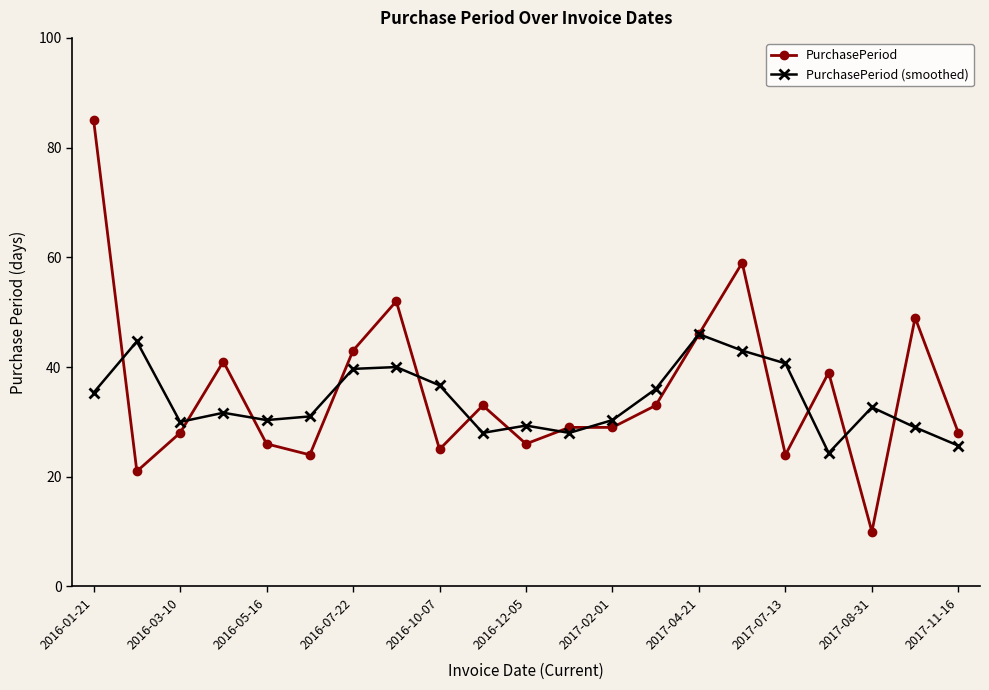

What is the lowest value of the PurchasePeriod (smoothed) series?

24.3